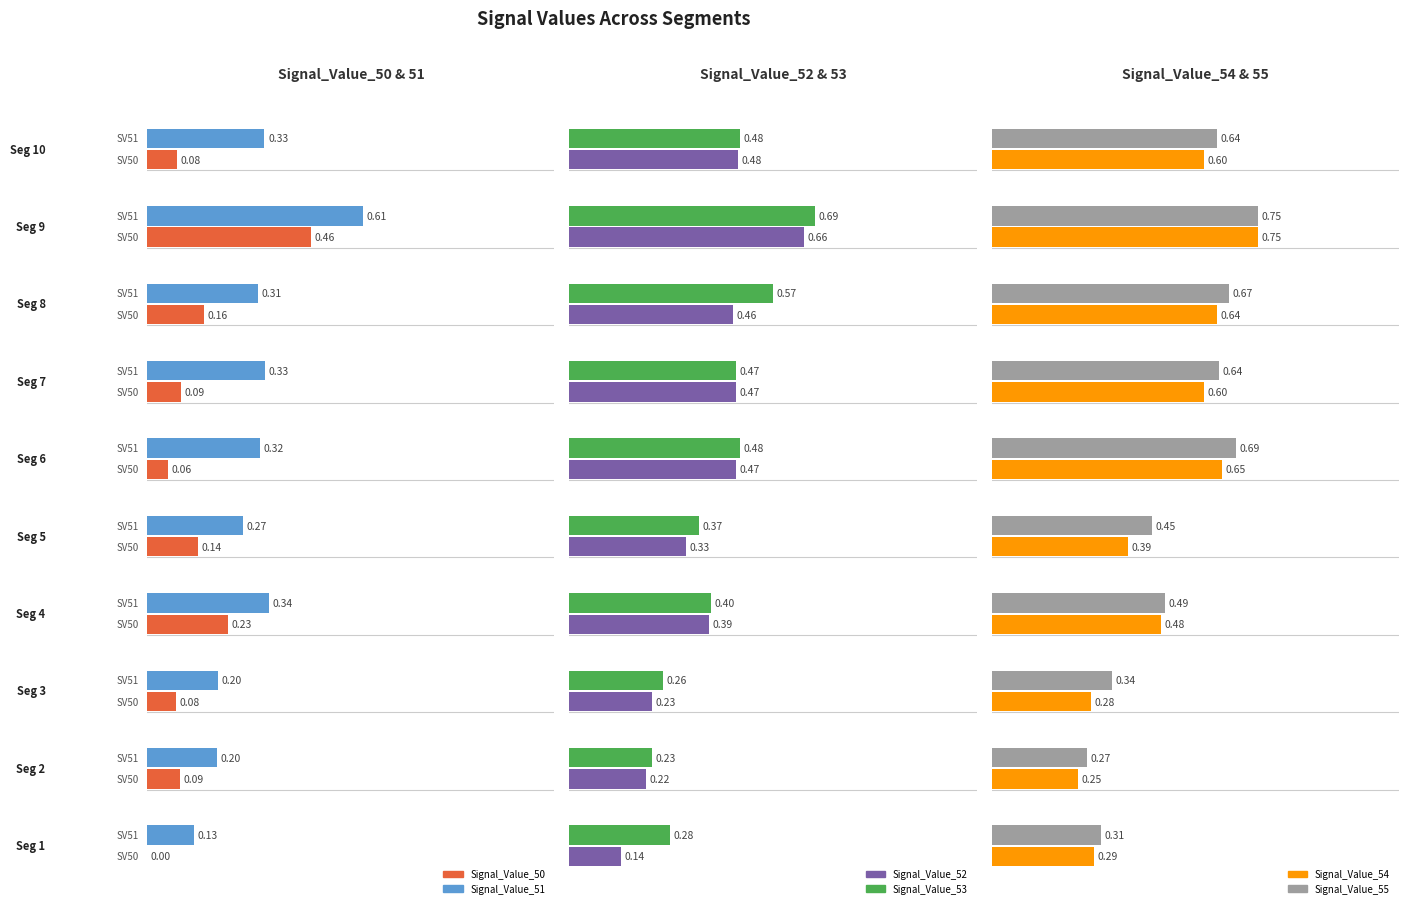

What is the greatest value displayed?

0.8